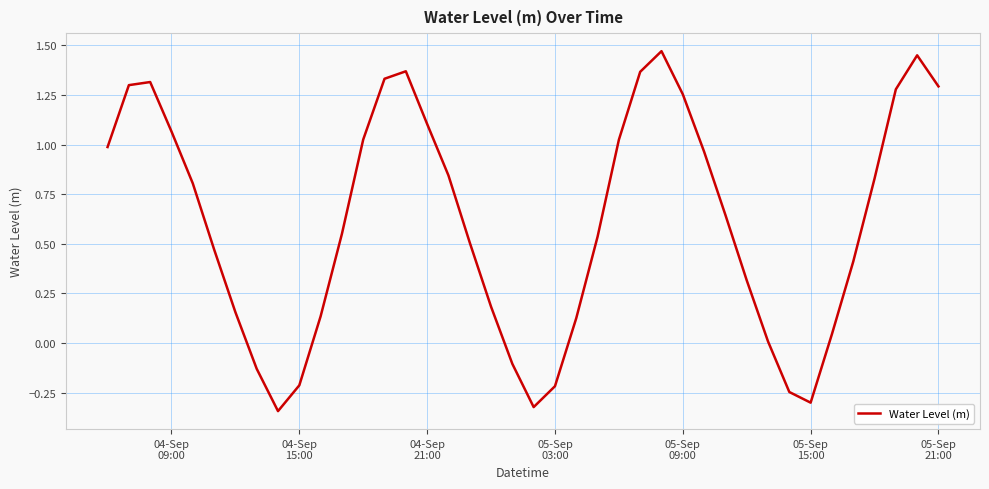

What is the difference between the maximum and minimum values?

1.8